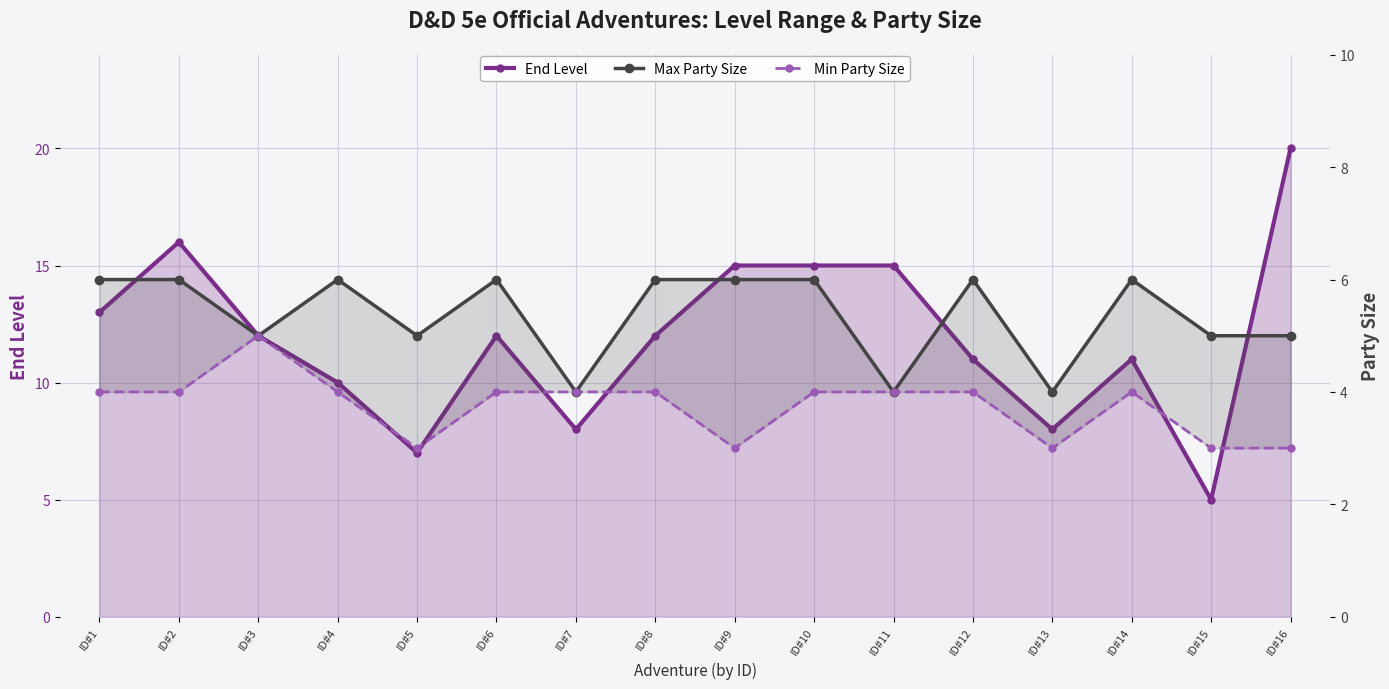

The value of End Level at ID#2 is 23. True or false?

False